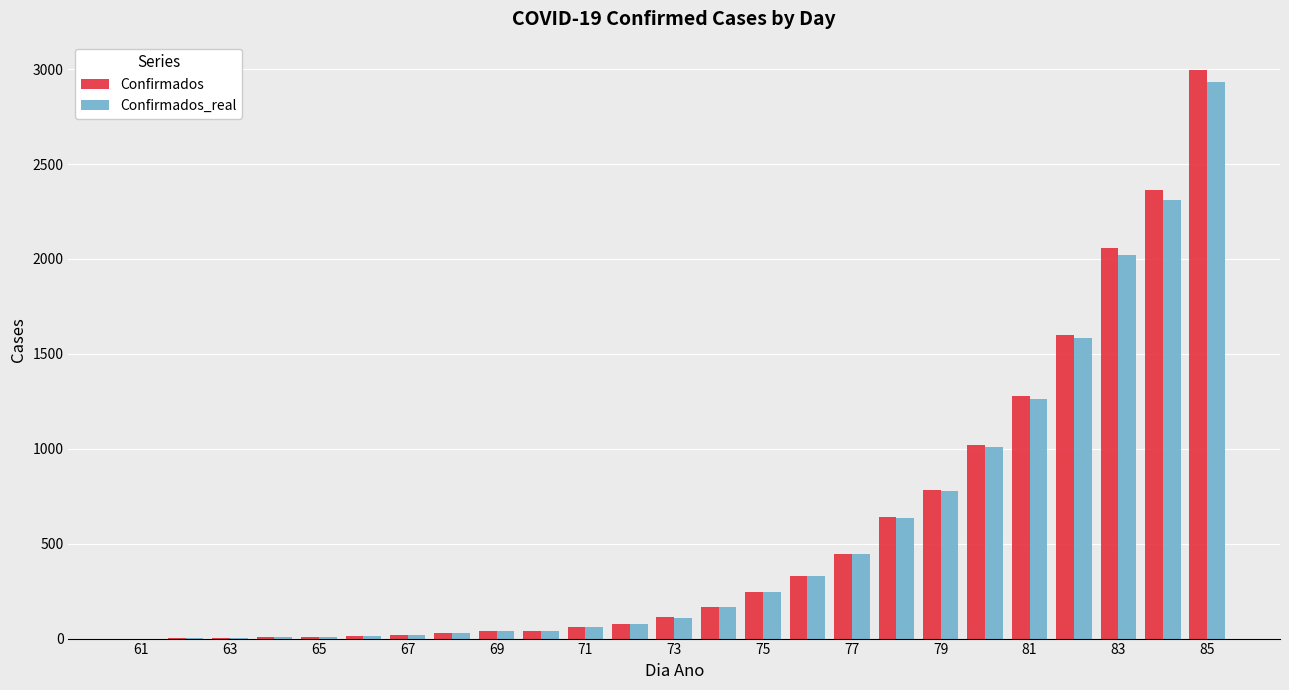

What is the greatest value displayed?

2995